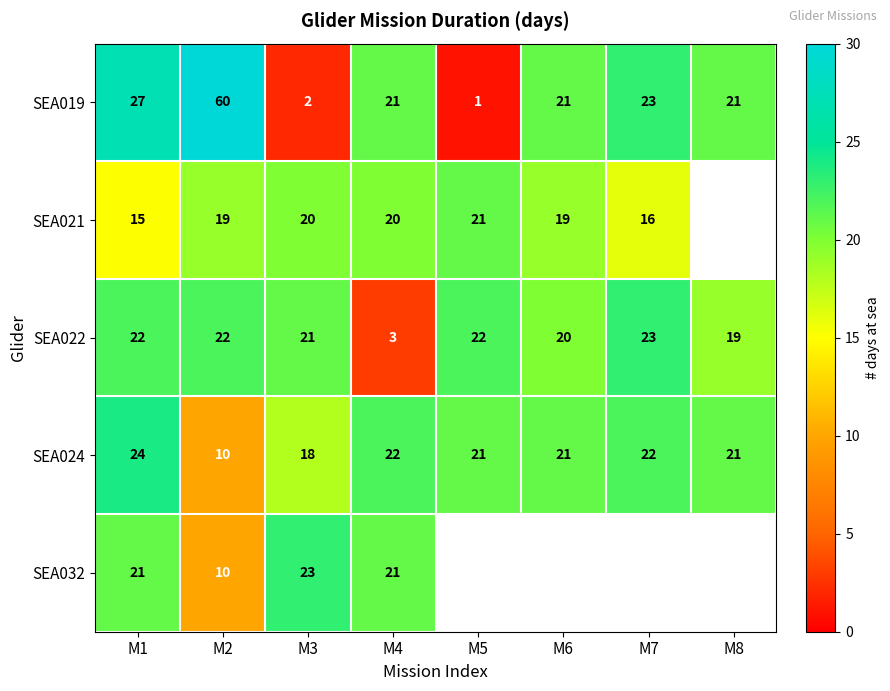

At which label is SEA024 closest to 17?

M3